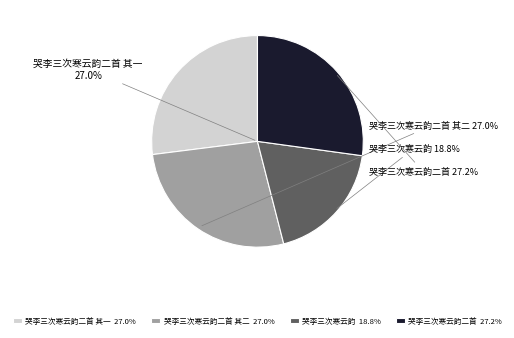

To the nearest percent, what is the difference between the 哭李三次寒云韵 and 哭李三次寒云韵二首 其一 slice percentages?

8%